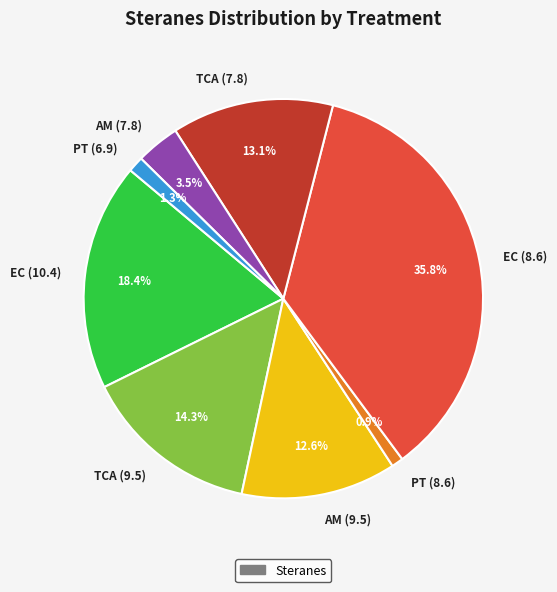

To the nearest percent, what is the difference between the largest and smallest slice percentages?

35%